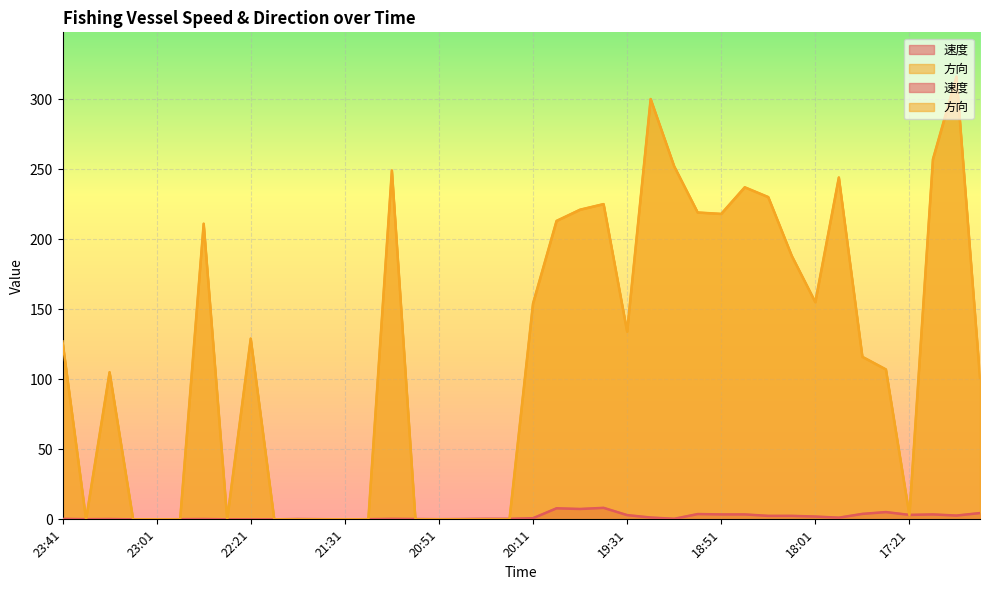

At which label does 方向 first exceed 127?

22:41